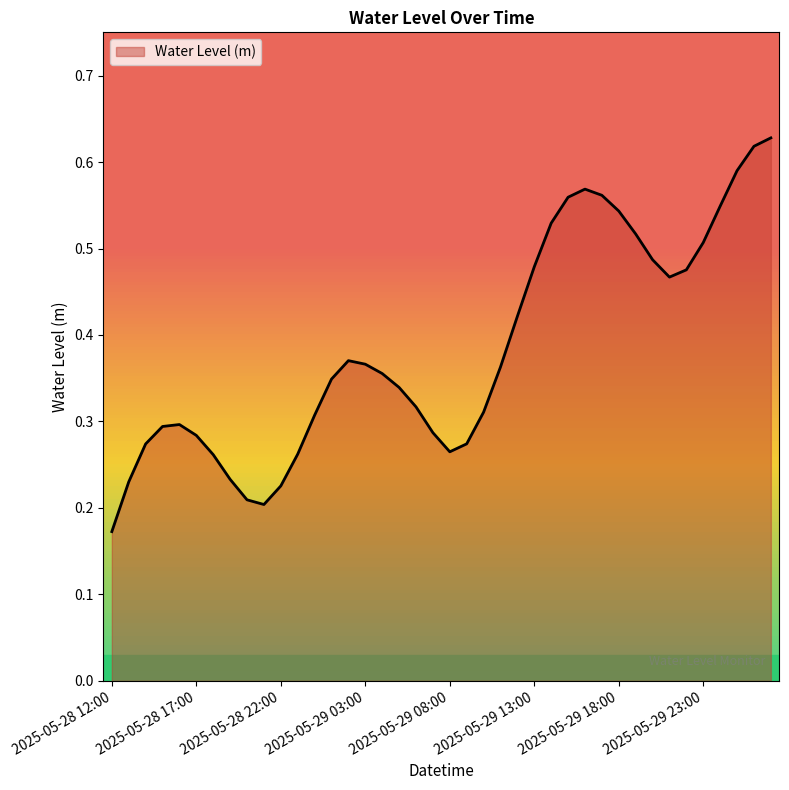

Does the chart display data point markers on the line(s)?

No